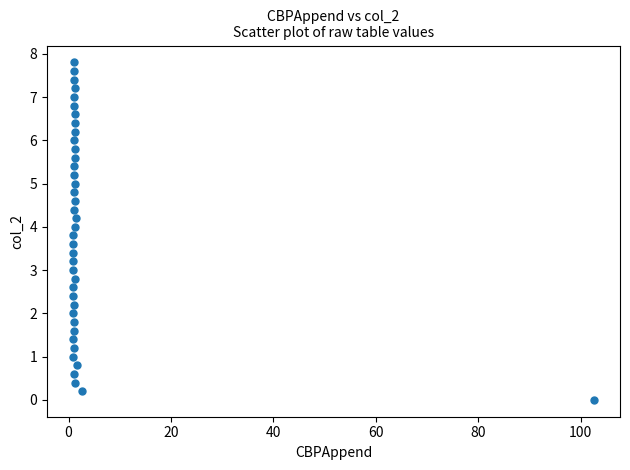

What is the range of X values (max minus min)?

101.7